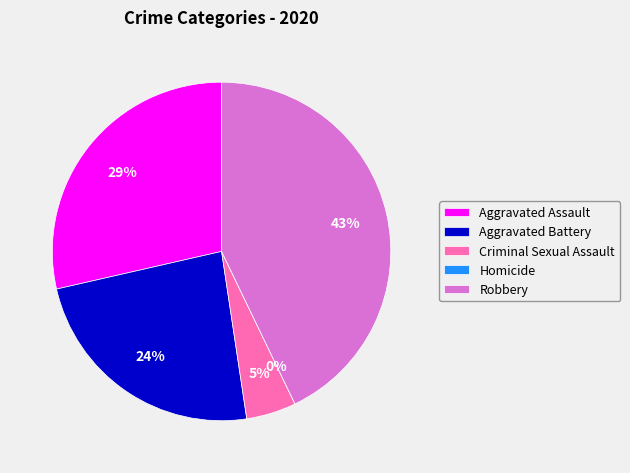

What percentage do Robbery and Homicide together represent?

42.9%